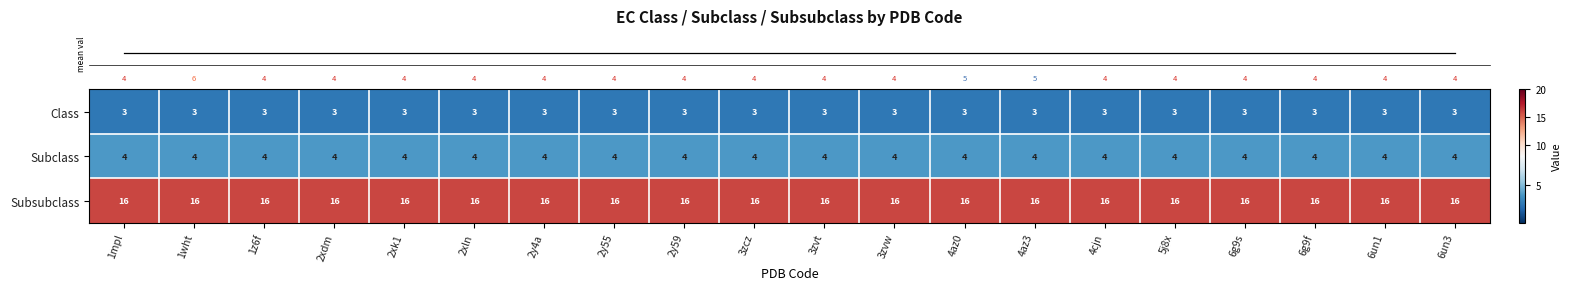

What is the difference between the highest and lowest values at 2y59?

13